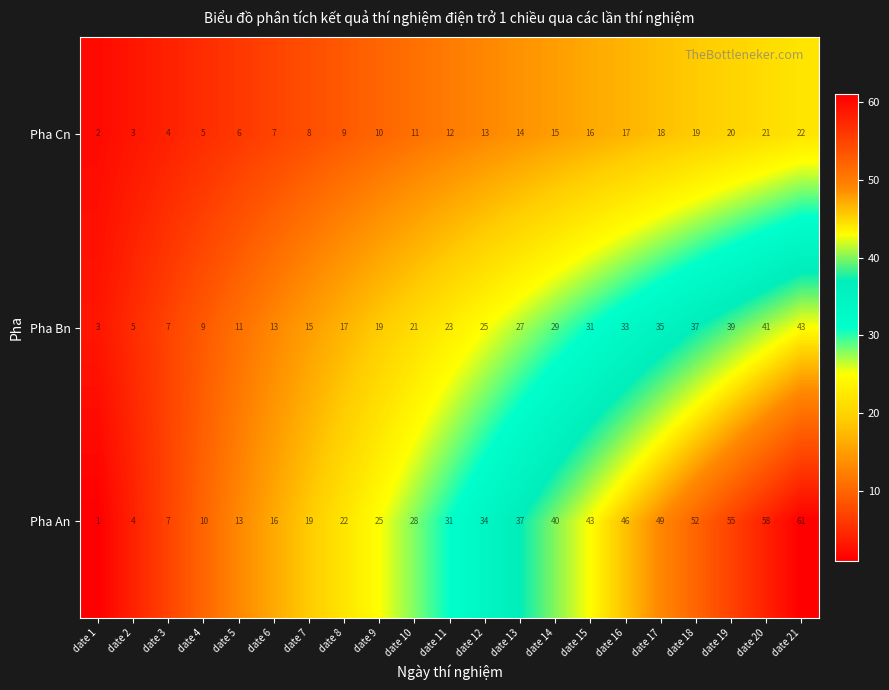

The value of Pha An at date 17 is 49. True or false?

True